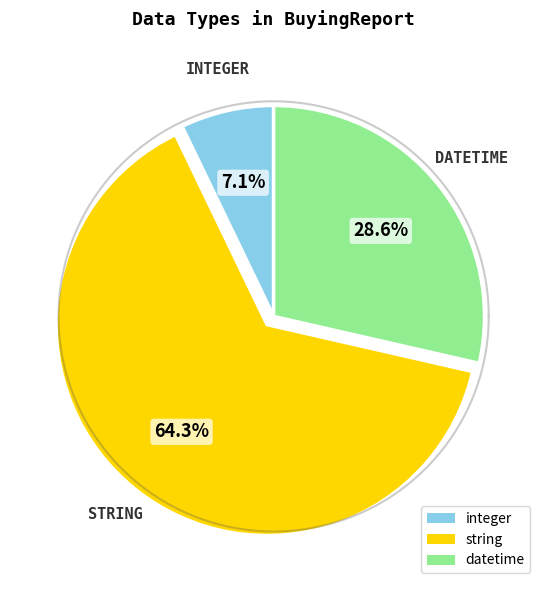

Count the number of slices in the pie.

3